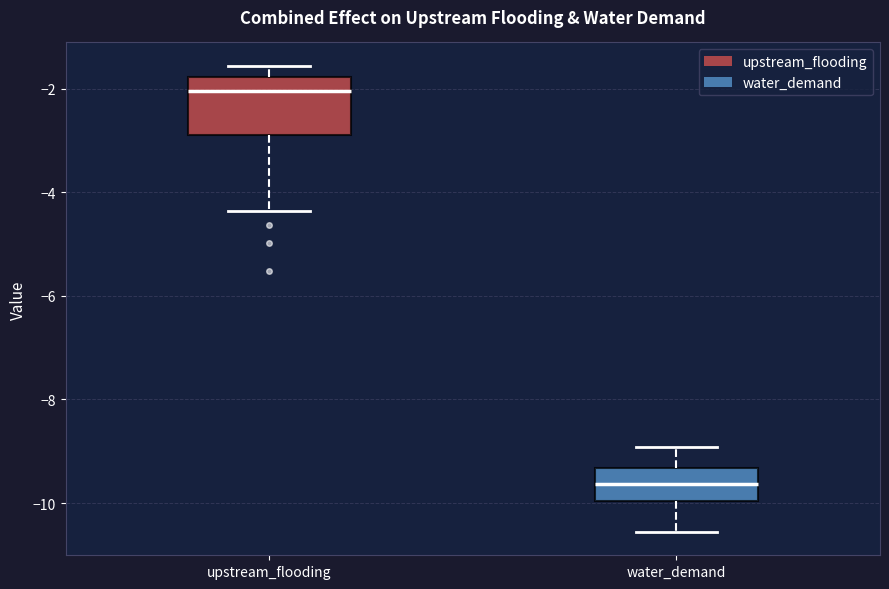

Reading left to right, transcribe this box plot: for each box, give where its median line is, the range the box spans, and where its two whiskers end, as read against the y-axis. The values are not printed on the chart, so give them approximately, as read against the axis.

upstream_flooding: median -2.0, box -2.8 to -1.8, whiskers -4.4 to -1.6
water_demand: median -9.6, box -10.0 to -9.4, whiskers -10.6 to -9.0